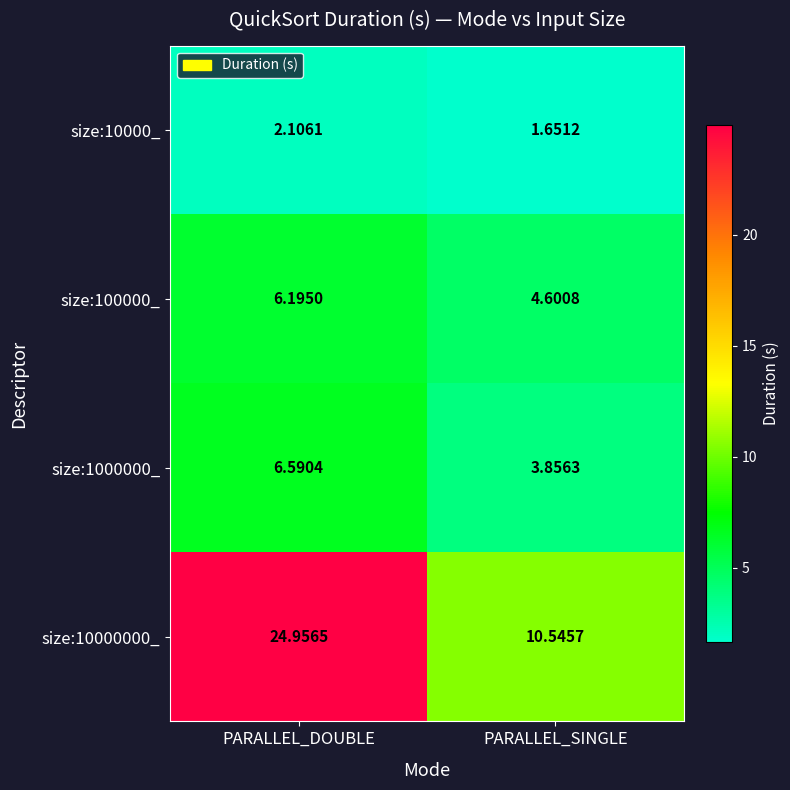

At how many categories does at least one series exceed 24?

1